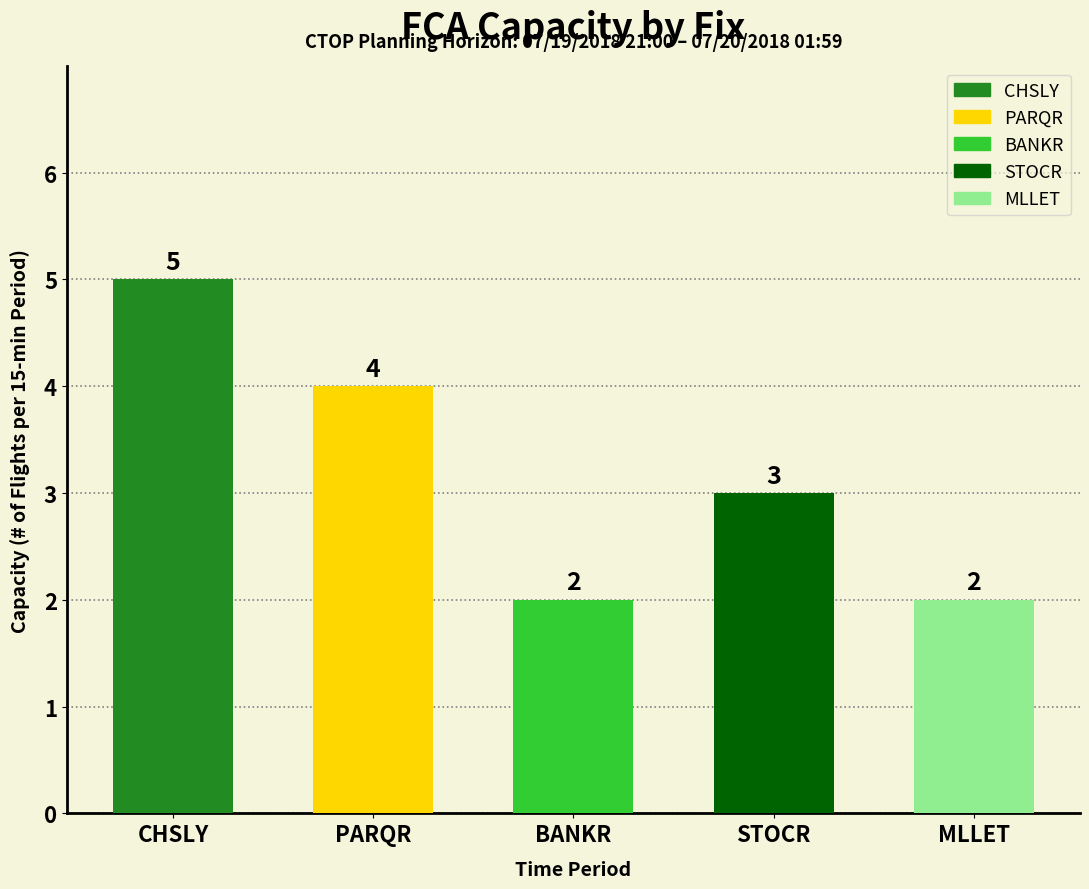

What is the change in value from CHSLY to MLLET?

-3